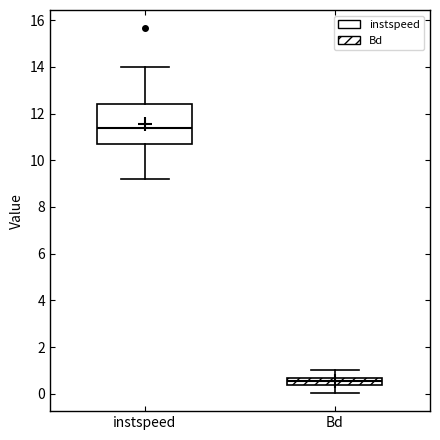

Which box has the highest median line?

instspeed